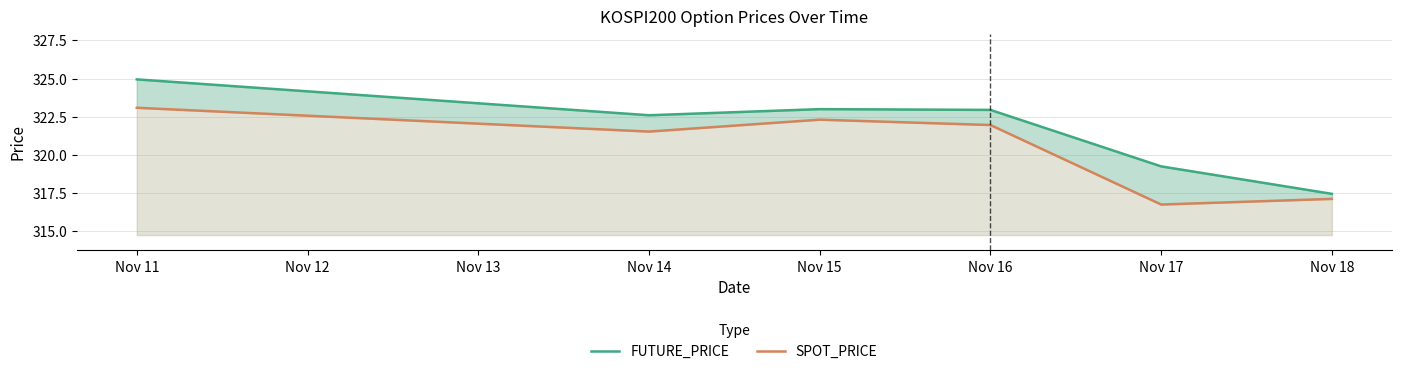

Between Nov 16 and Nov 18, which series saw the biggest shift?

FUTURE_PRICE